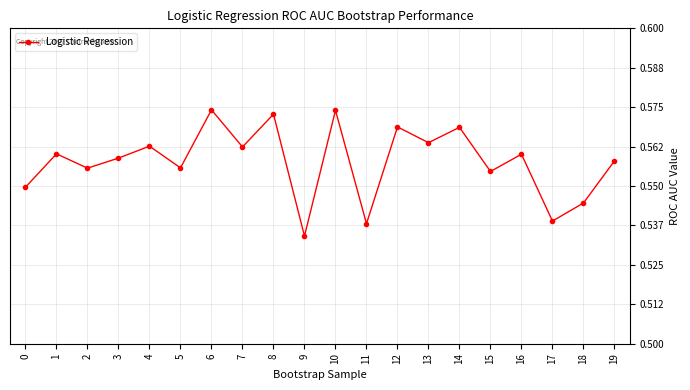

How many values are between 0 and 1?

20